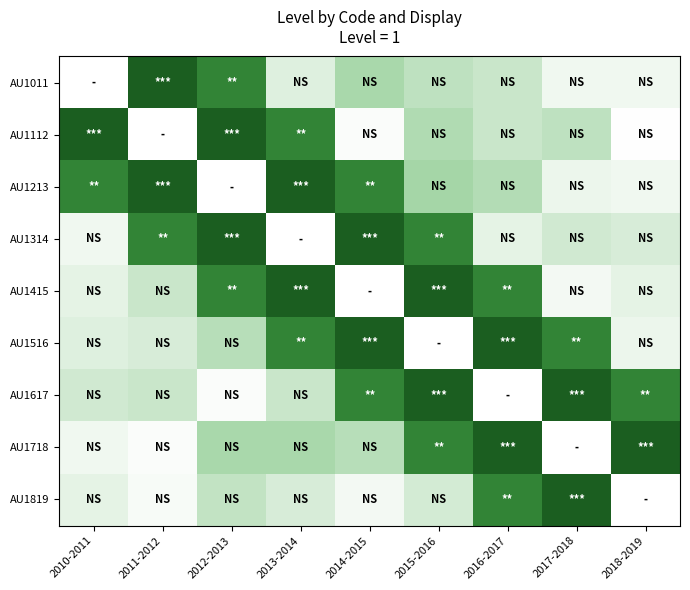

How many categories are shown in the chart?

9